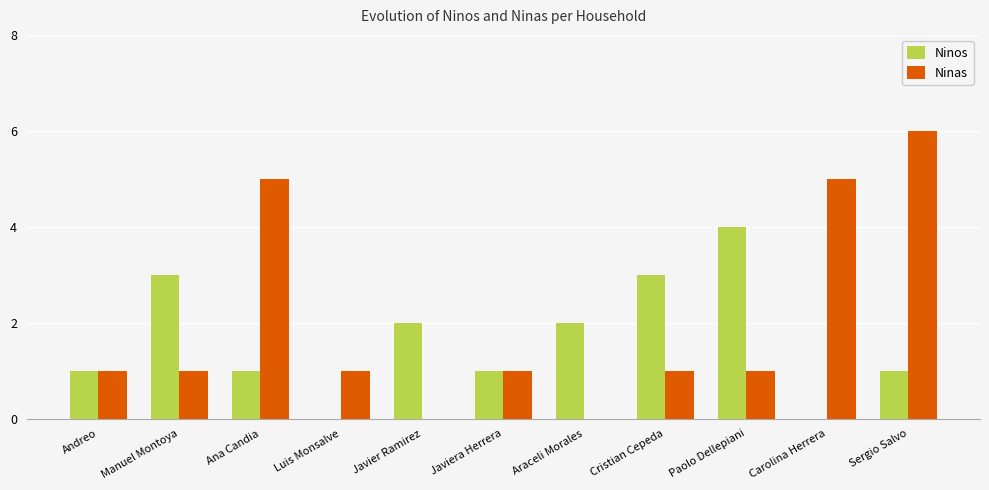

What is the greatest value displayed?

6